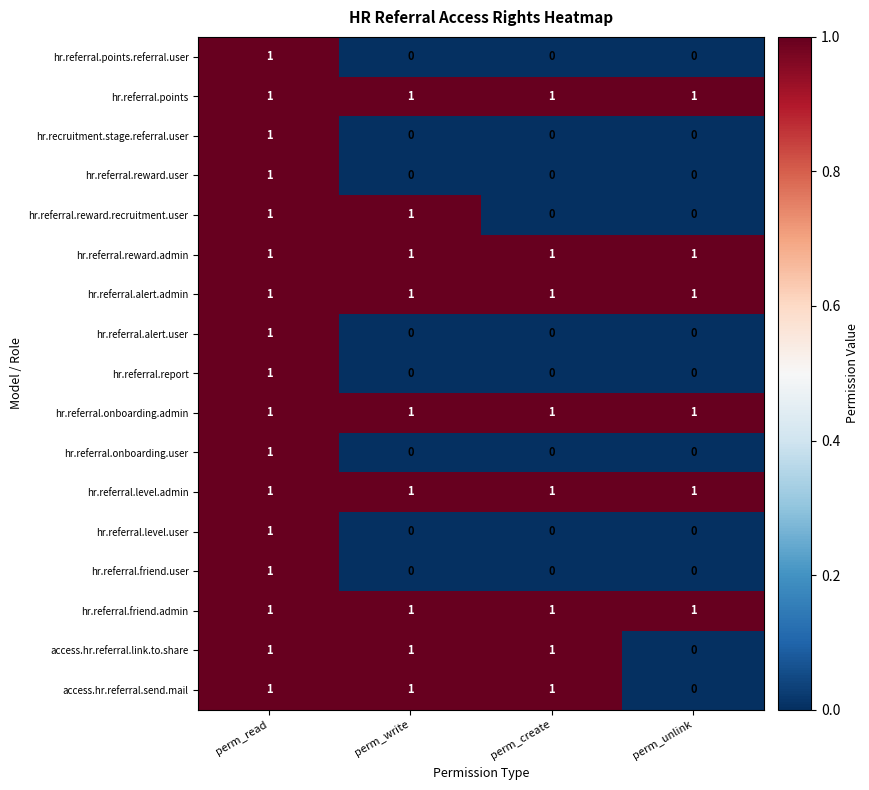

The value of hr.referral.friend.admin at perm_write is 1. True or false?

True